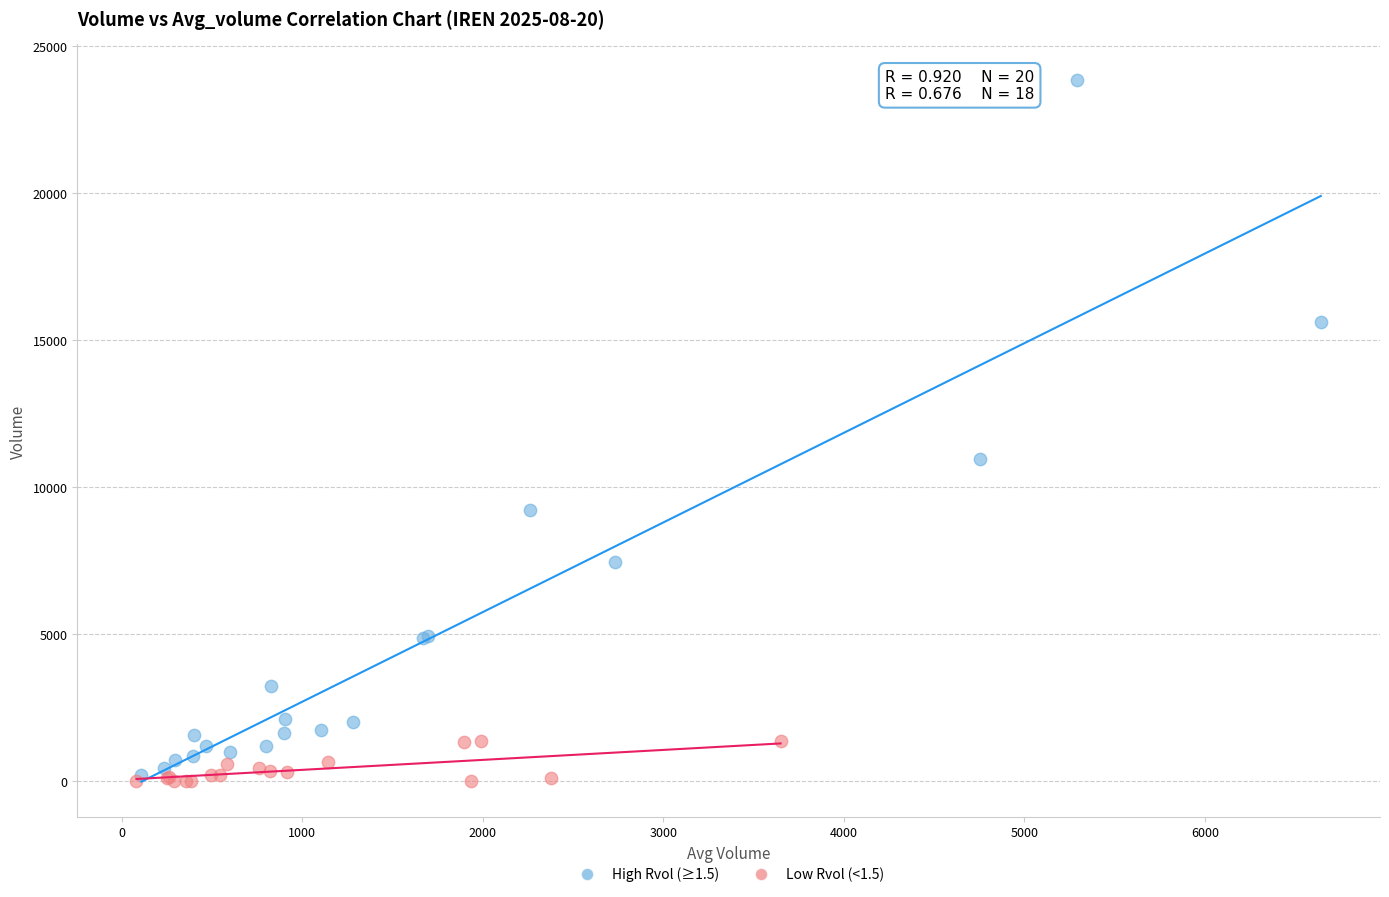

Which series reaches the maximum Y coordinate?

High Rvol (≥1.5)